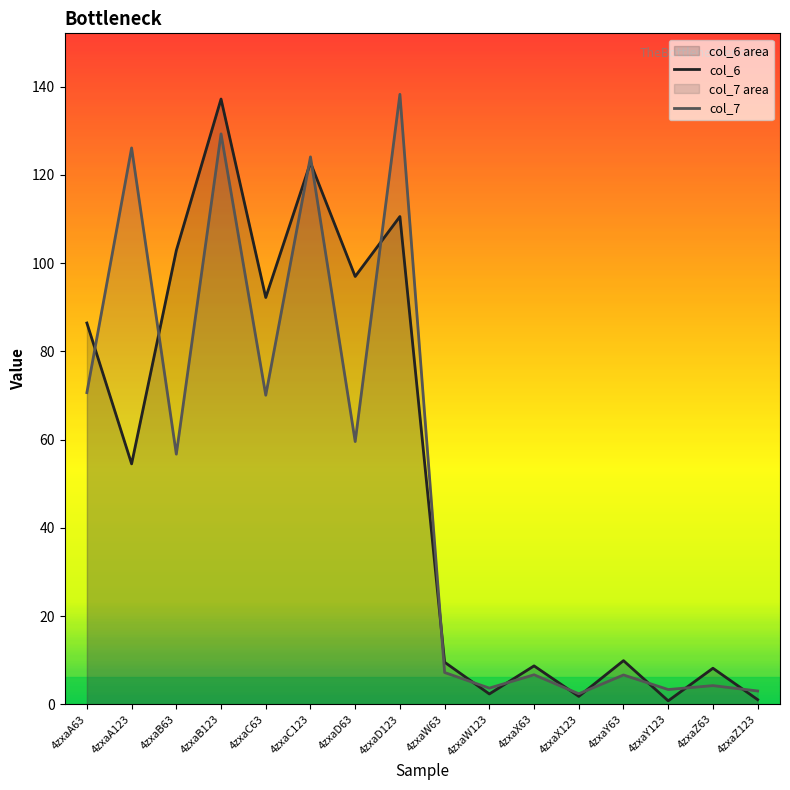

Reading left to right, list all the values displayed in this chart.

col_6: 86.4	54.5	102.9	137.2	92.2	122.8	97.0	110.6	9.5	2.3	8.7	1.8	9.9	0.8	8.2	1.0
col_7: 70.7	126.1	56.7	129.3	70.1	124.1	59.6	138.3	7.2	3.7	6.7	2.4	6.6	3.3	4.2	3.0